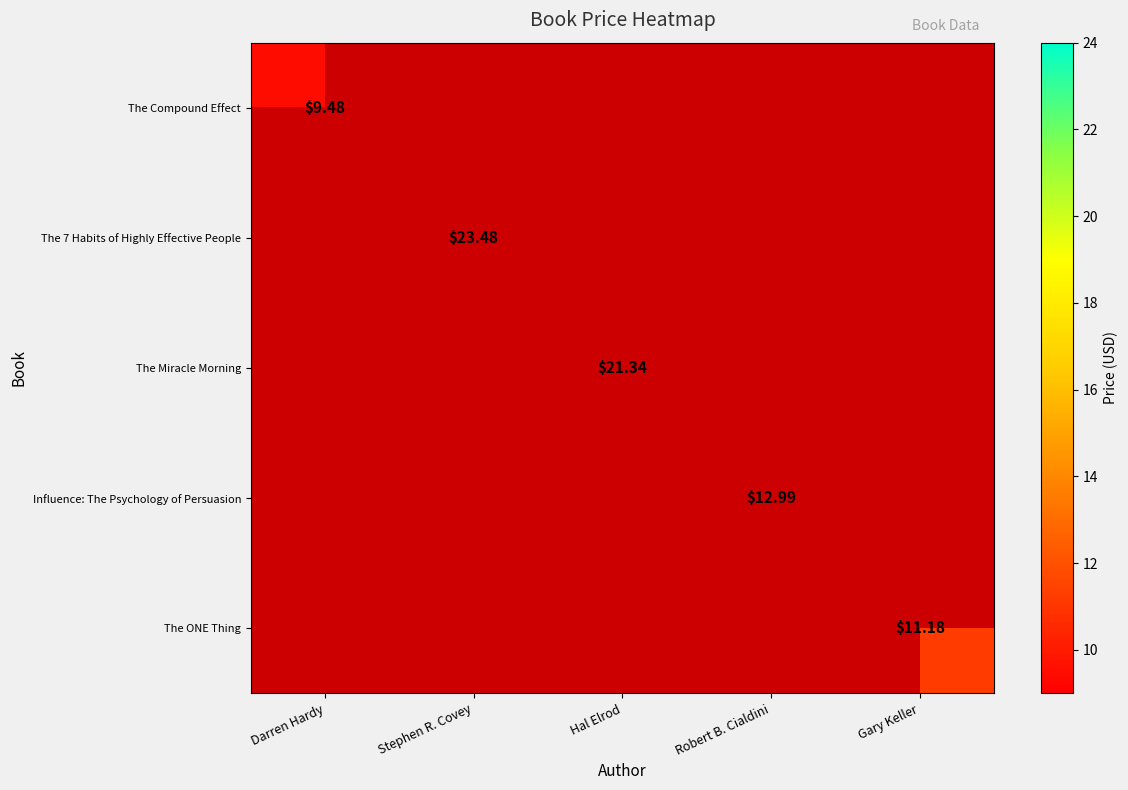

How many distinct data groups are displayed?

5